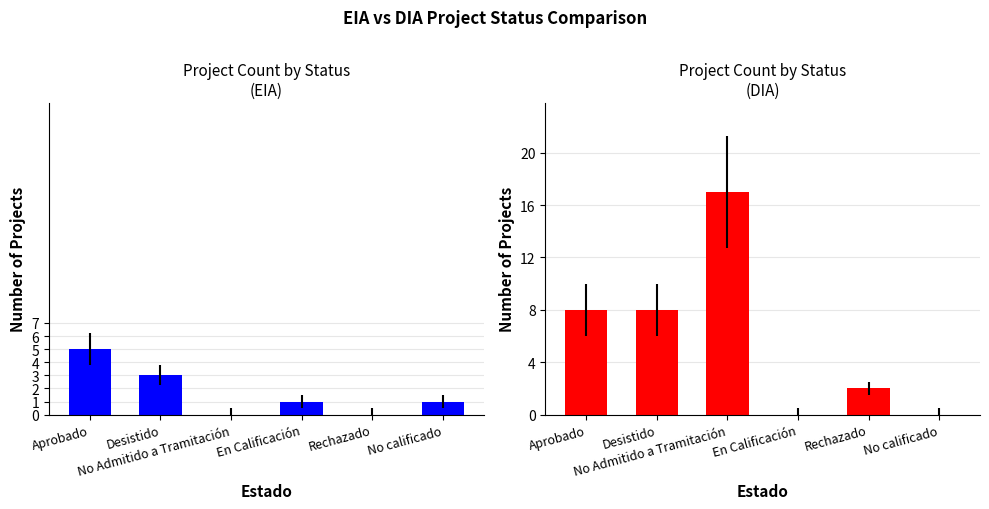

What is the difference between the highest and lowest values at Rechazado?

2